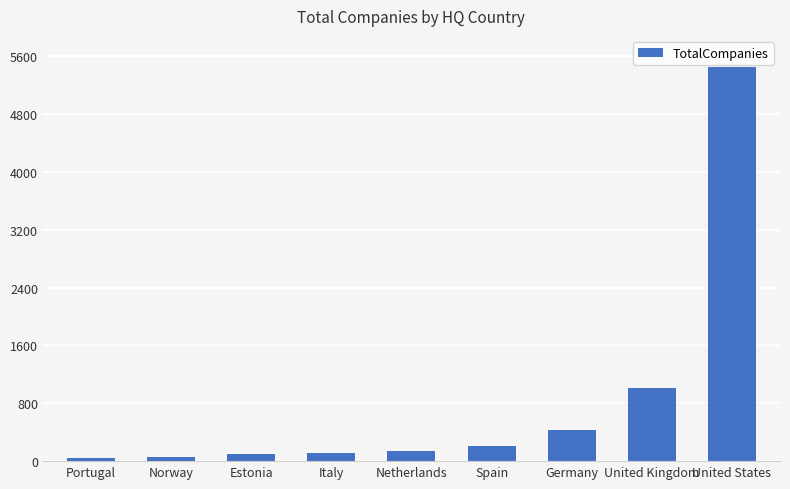

What is the sum of all values?

7532